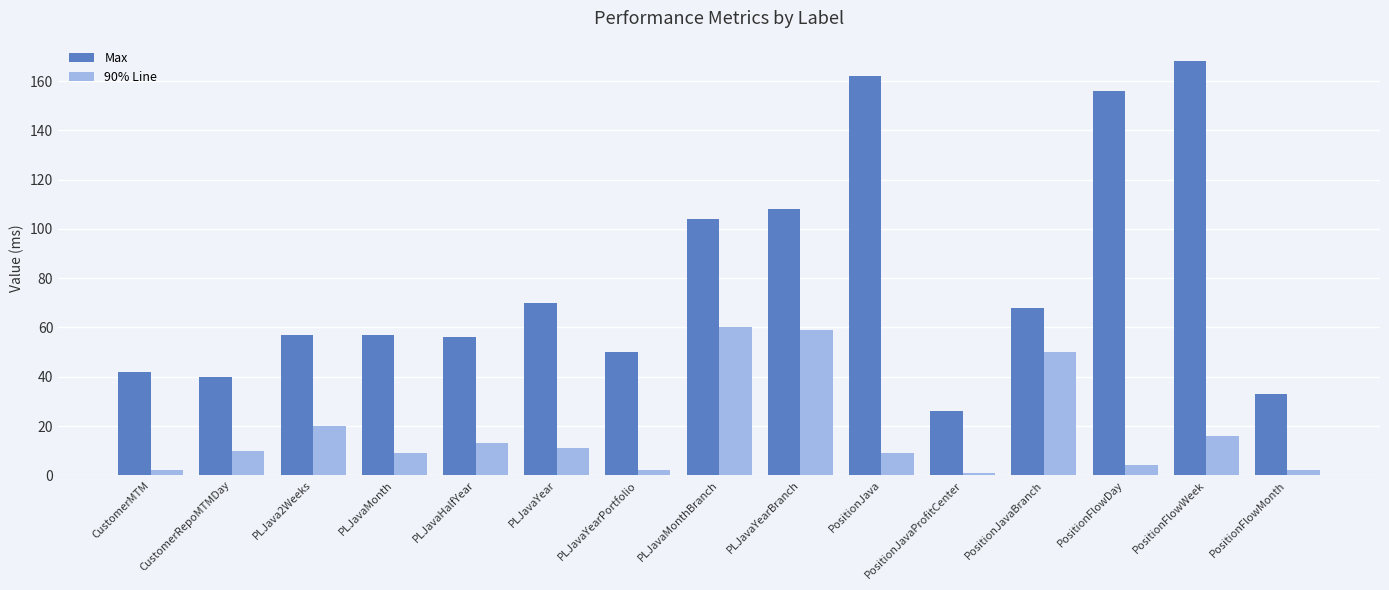

At PLJava2Weeks, list the series in order from largest to smallest.

Max, 90% Line